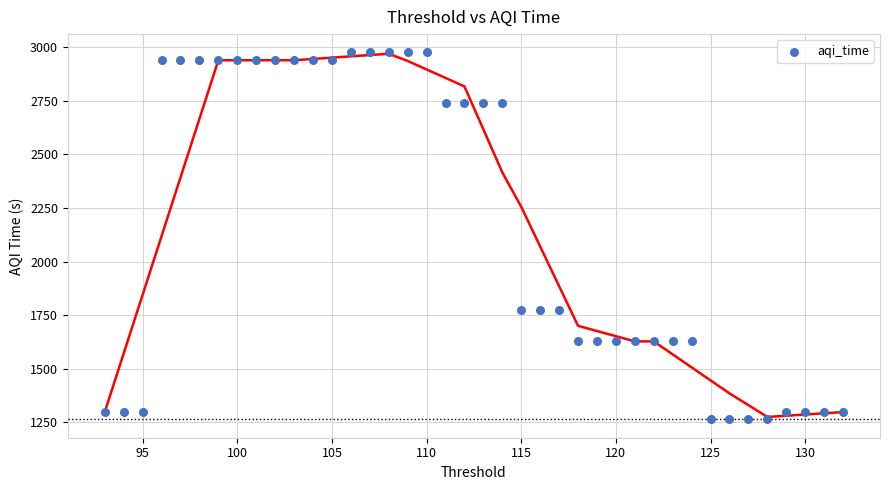

What is the range of X values (max minus min)?

39.0